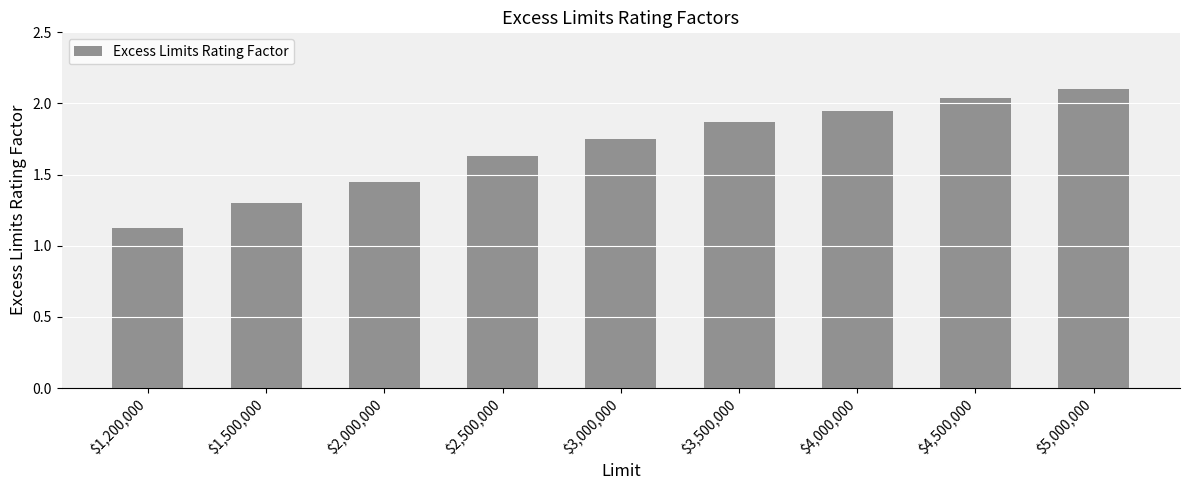

True or false: the data shows 3.1 at $5,000,000.

False